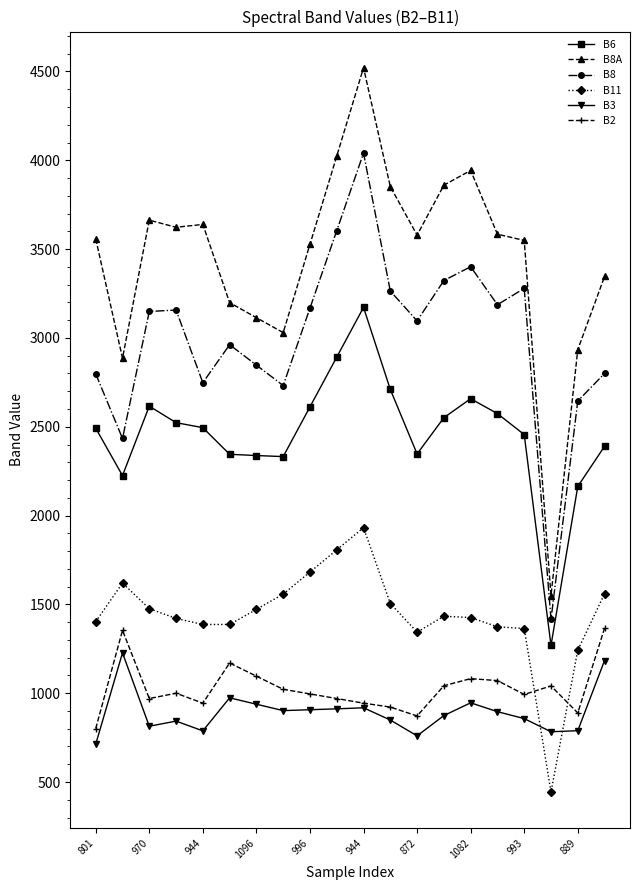

What is the value of the B2 point at the 15th from the left?

1082